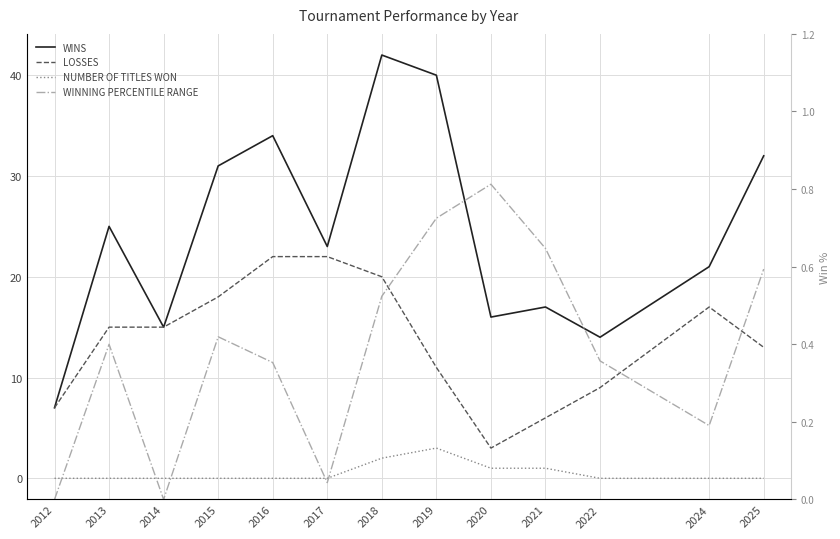

True or false: LOSSES and WINNING PERCENTILE RANGE cross at least once.

False